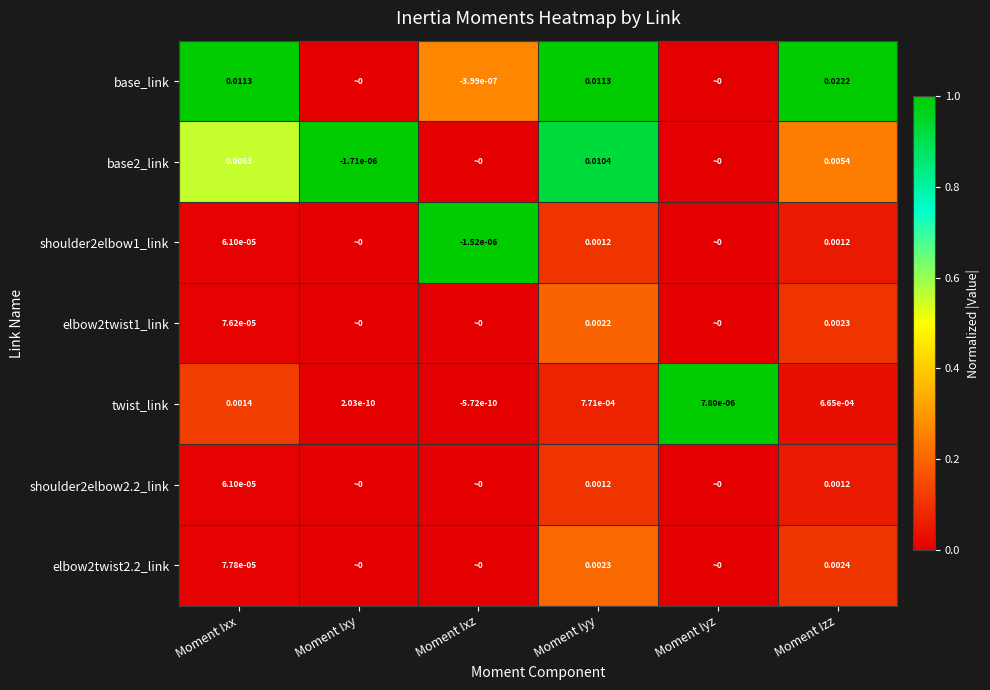

Rank the categories by twist_link value from lowest to highest.

Moment Ixz, Moment Ixy, Moment Iyz, Moment Izz, Moment Iyy, Moment Ixx